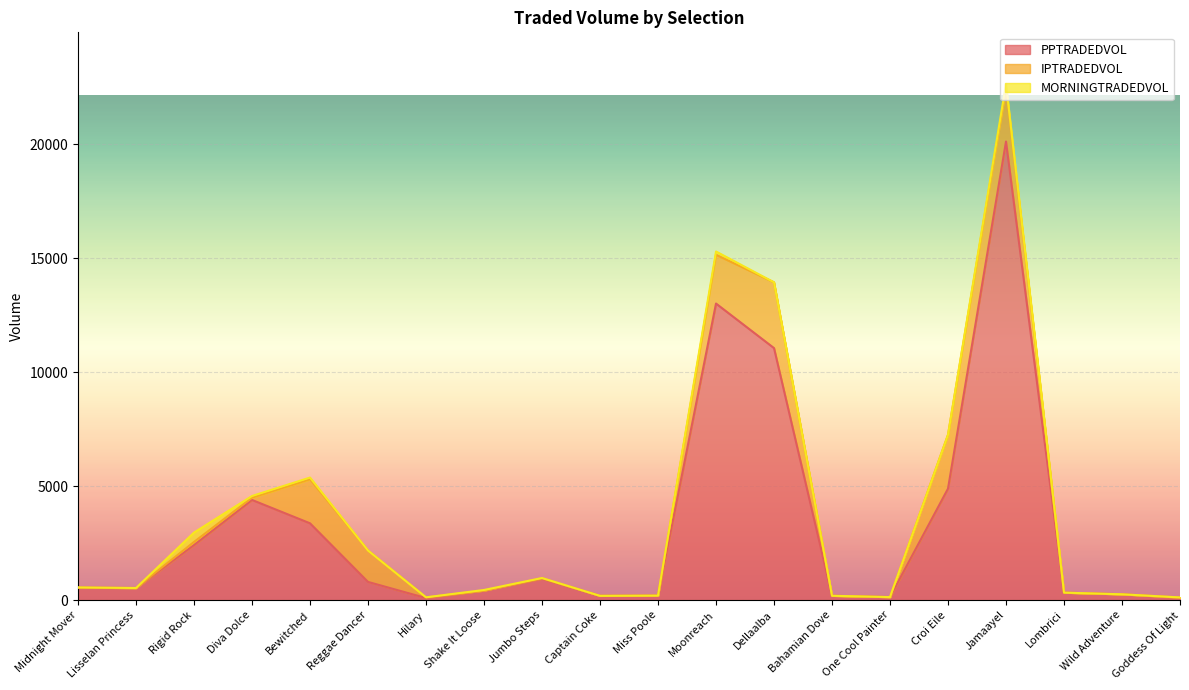

List the series in order of their peak value, lowest first.

MORNINGTRADEDVOL, IPTRADEDVOL, PPTRADEDVOL